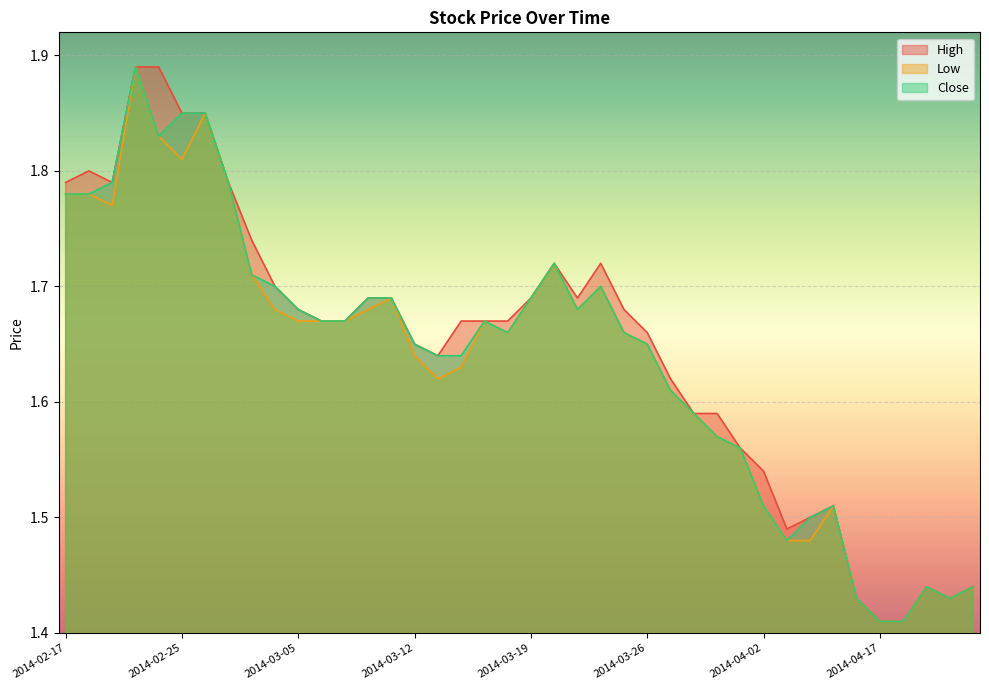

At which category does Close reach its first local peak?

2014-02-21